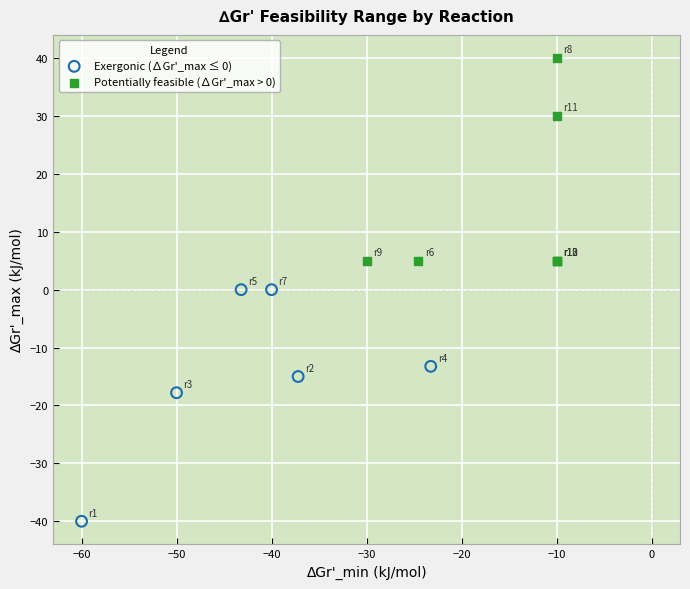

Which series reaches the maximum Y coordinate?

Potentially feasible (∆Gr'_max > 0)